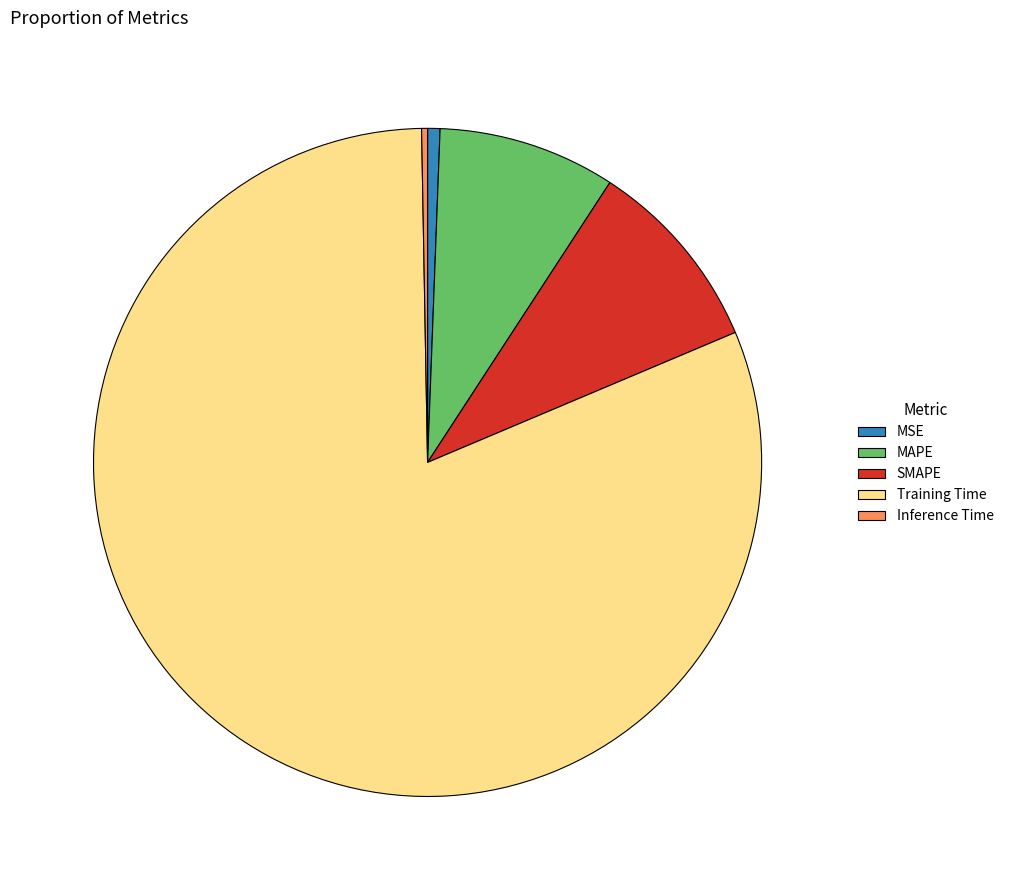

The MSE slice represents 11% of the pie. True or false?

False